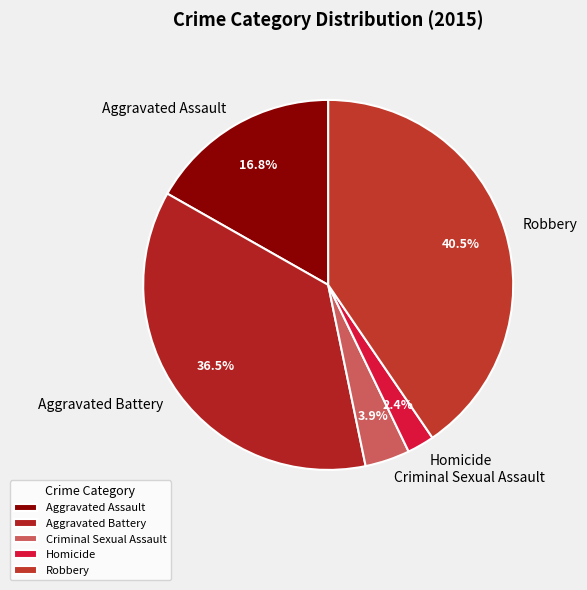

To the nearest percent, what is the combined percentage of Criminal Sexual Assault and Aggravated Battery?

40%